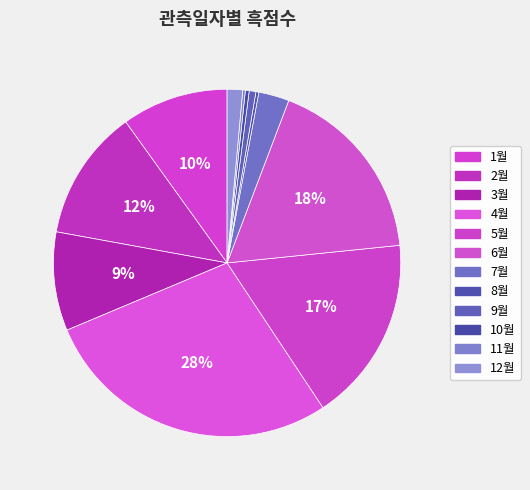

Combined, what portion of the pie is 10월 and 1월?

10.3%